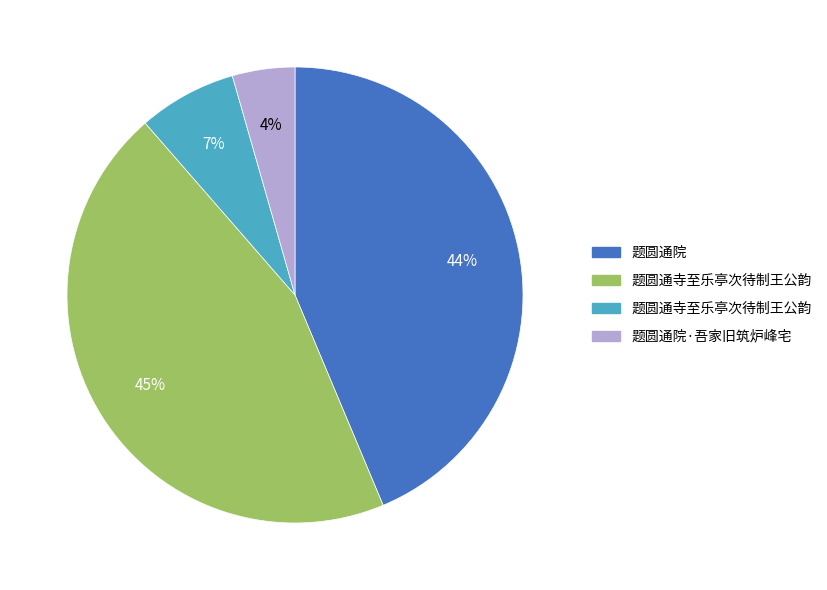

Is there a majority slice in this chart?

No